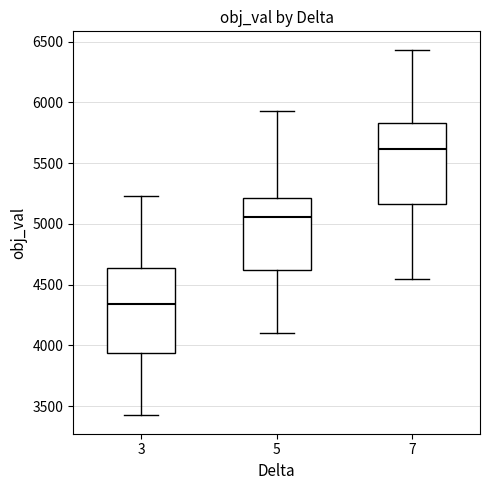

Which box has the highest median line?

7